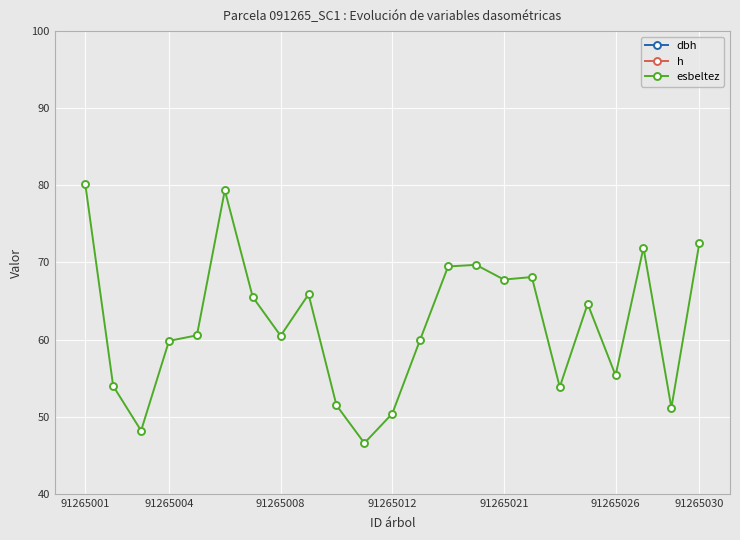

The esbeltez series shows 98.9 at 91265026. True or false?

False